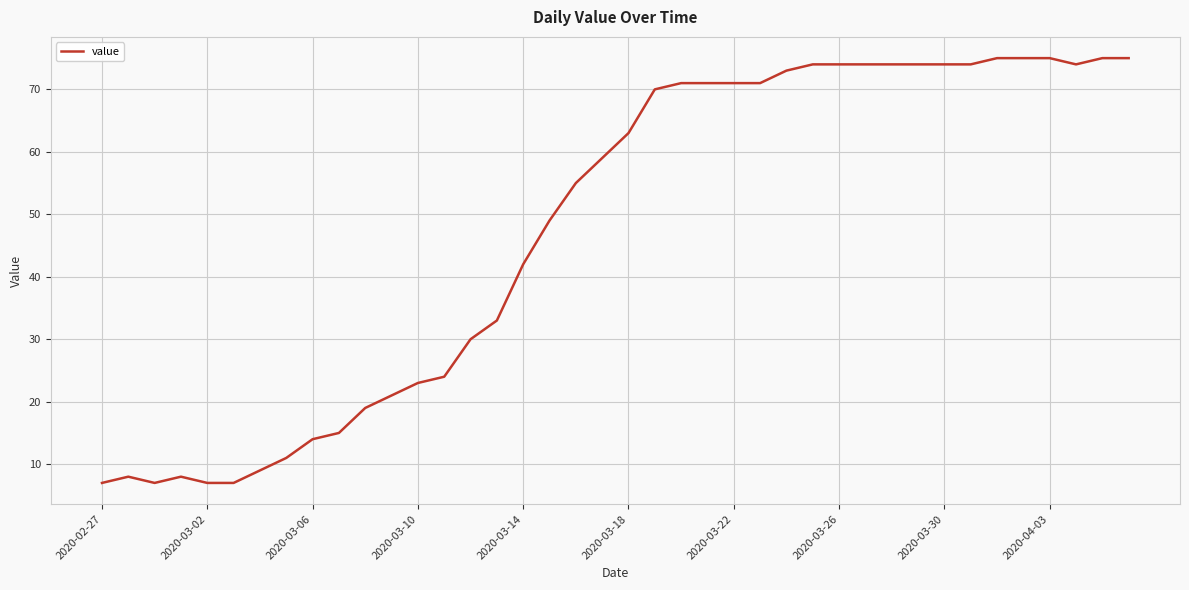

What is the minimum value shown in the chart?

7